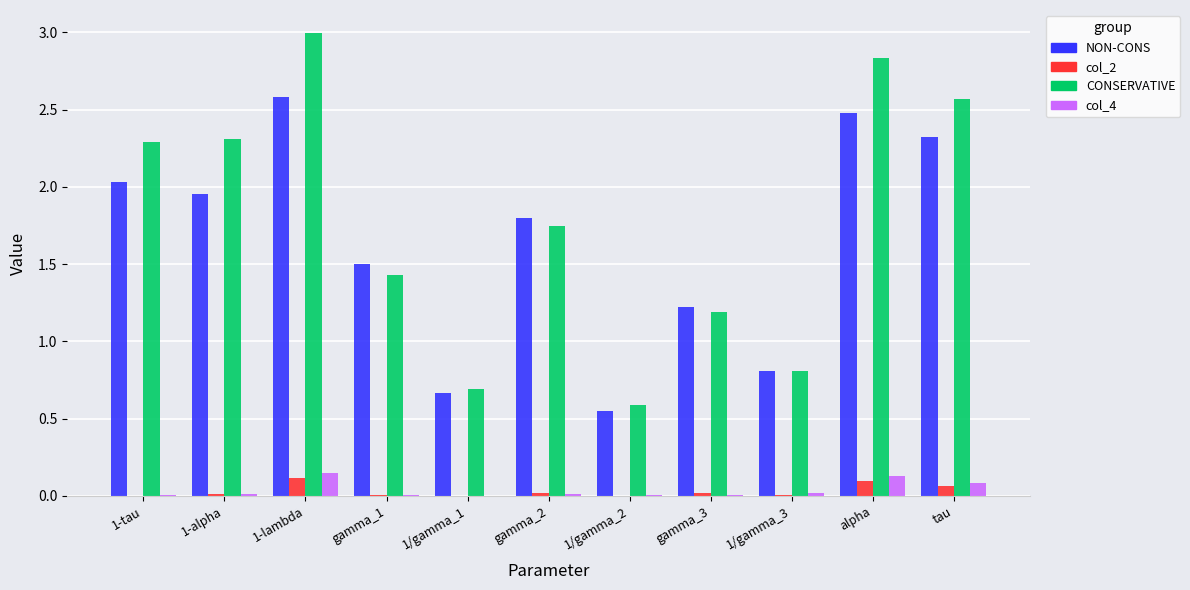

What is the sum of the NON-CONS values at tau and gamma_2?

4.1